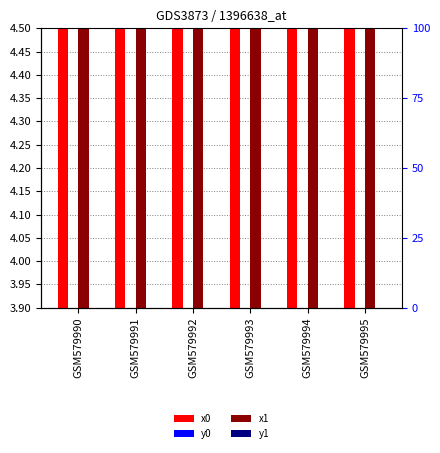

What are all the series names shown in the legend?

x0, y0, x1, y1